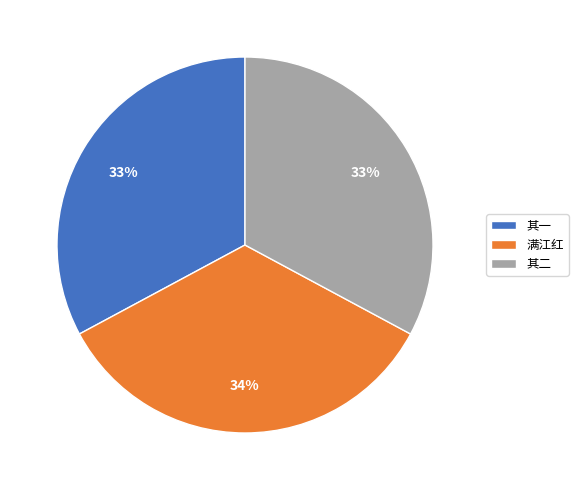

Combined, do 其一 and 满江红 account for over 50%?

Yes